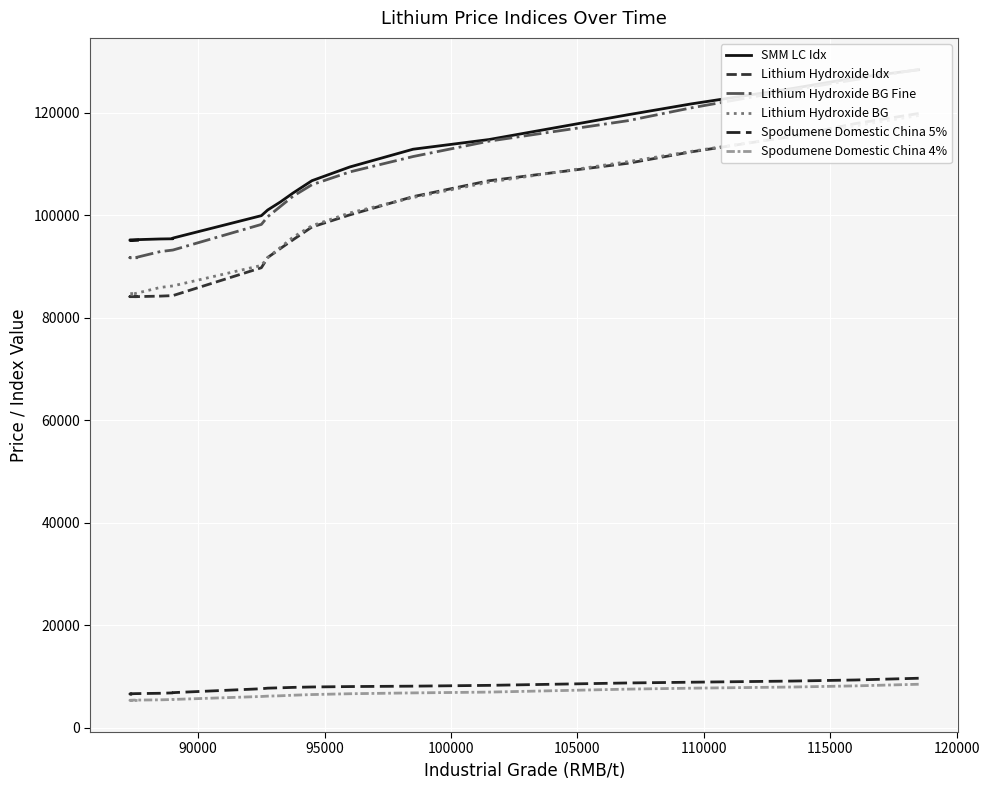

True or false: Spodumene Domestic China 4% has more than 2 interior local peaks.

False